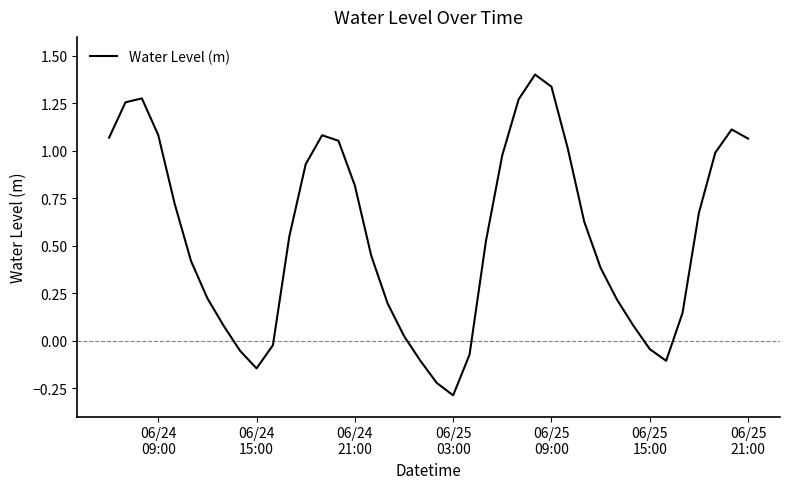

What is the difference between the maximum and minimum values?

1.7